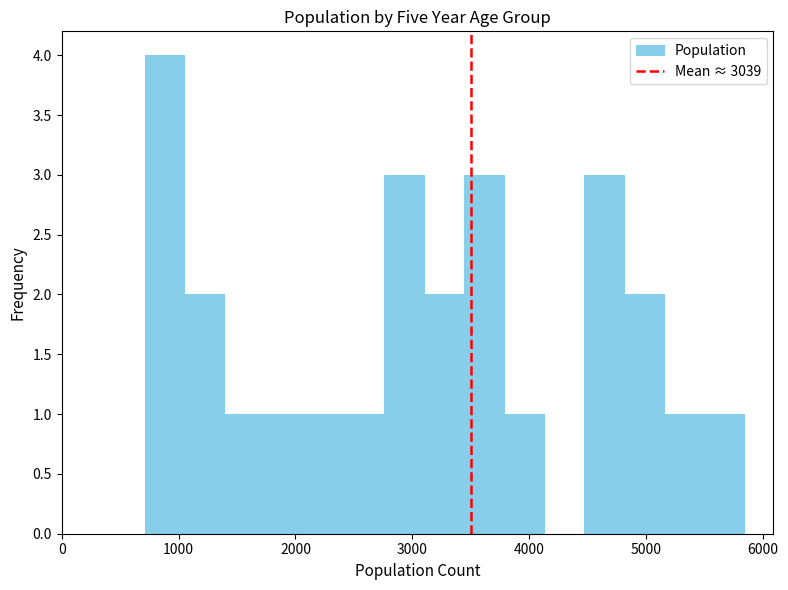

Read against the x-axis, roughly where is the centre of the tallest bar?

900